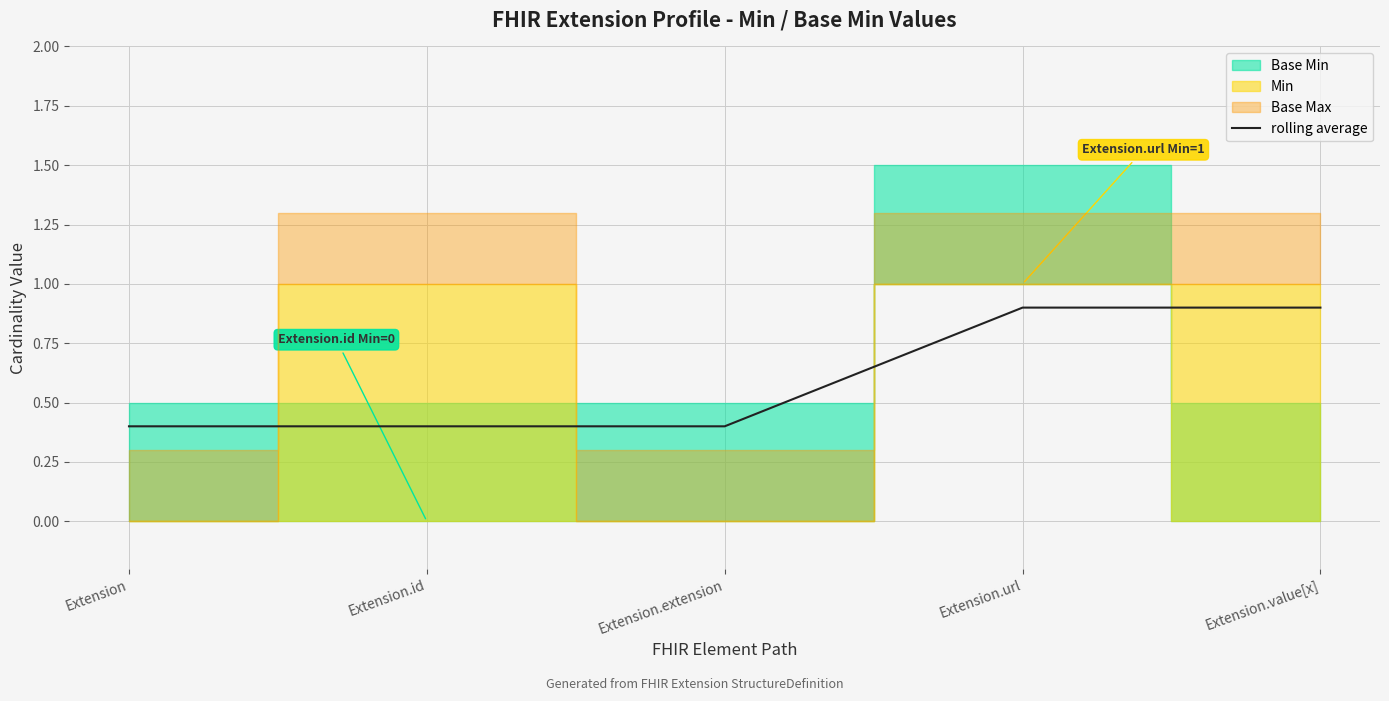

What is the difference between the second highest and minimum values?

0.5